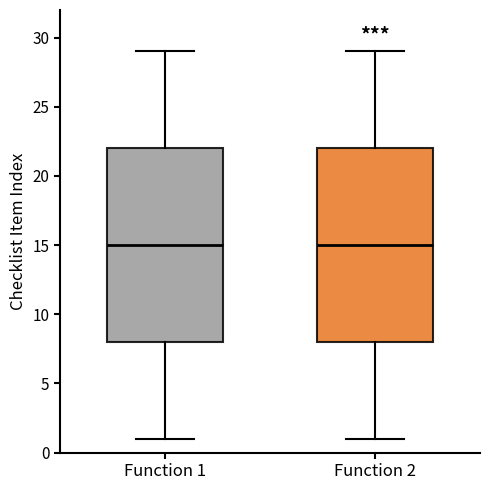

Reading left to right, read every box against the y-axis: the position of its median line, the range the box covers, and the ends of its whiskers. The values are not printed on the chart, so give them approximately, as read against the axis.

Function 1: median 15, box 8 to 22, whiskers 1 to 29
Function 2: median 15, box 8 to 22, whiskers 1 to 29